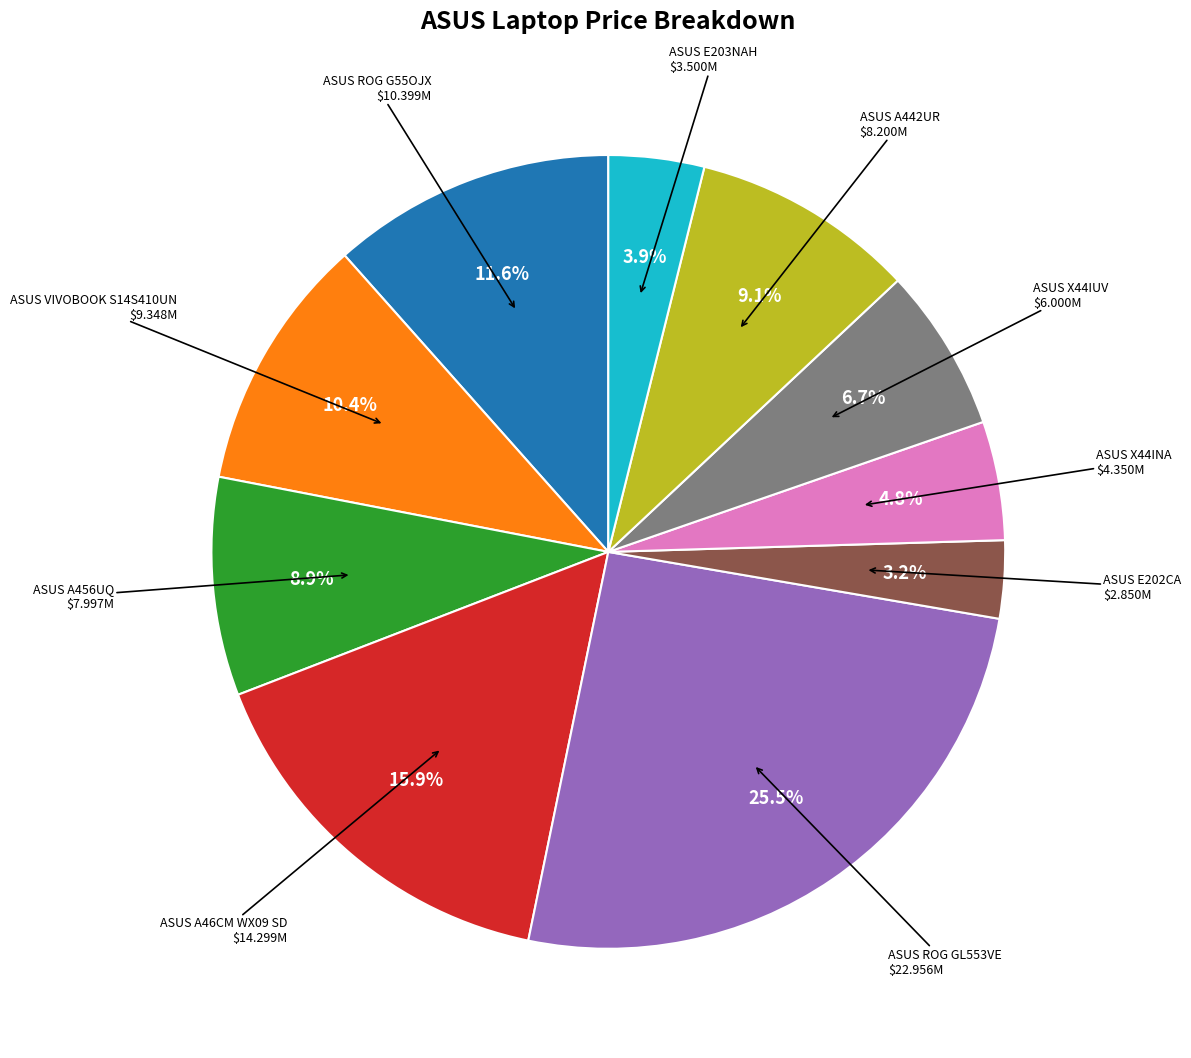

How many slices are in this pie chart?

10